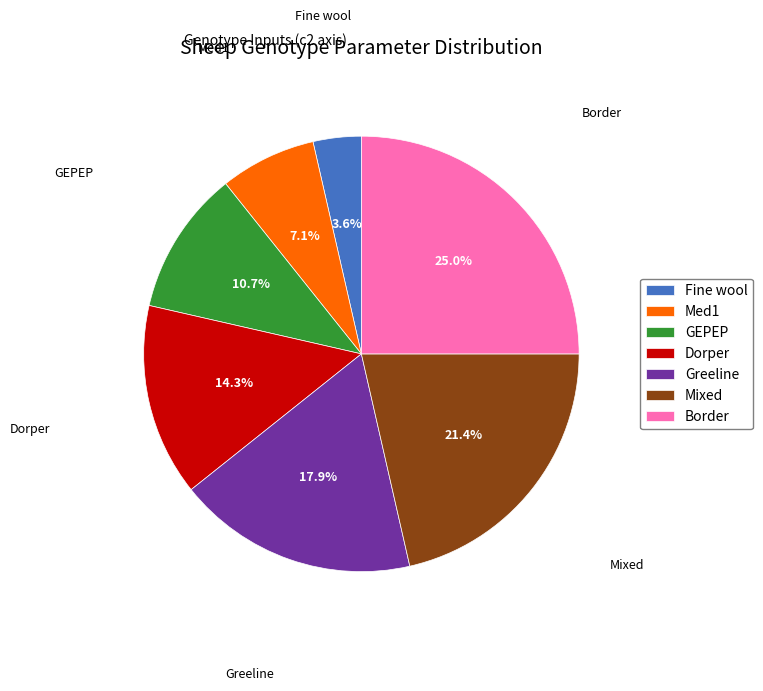

Between Dorper and GEPEP, which is larger?

Dorper